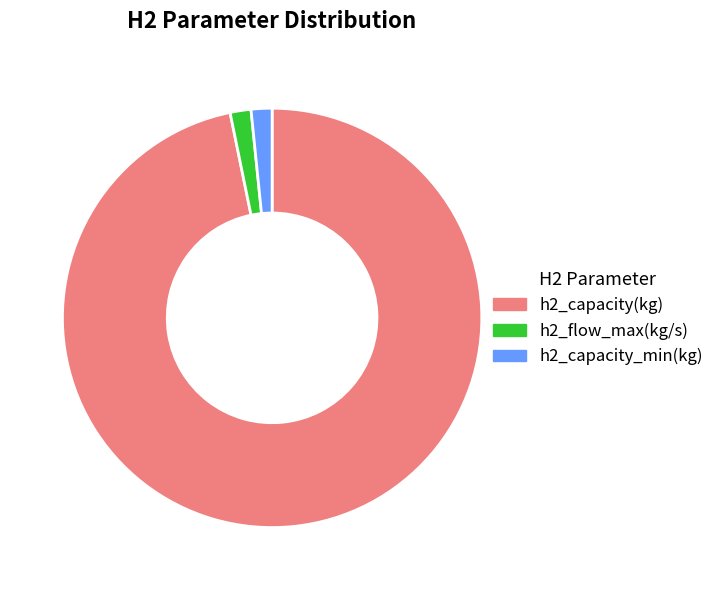

Is the sum of h2_capacity_min(kg) and h2_flow_max(kg/s) greater than half?

No